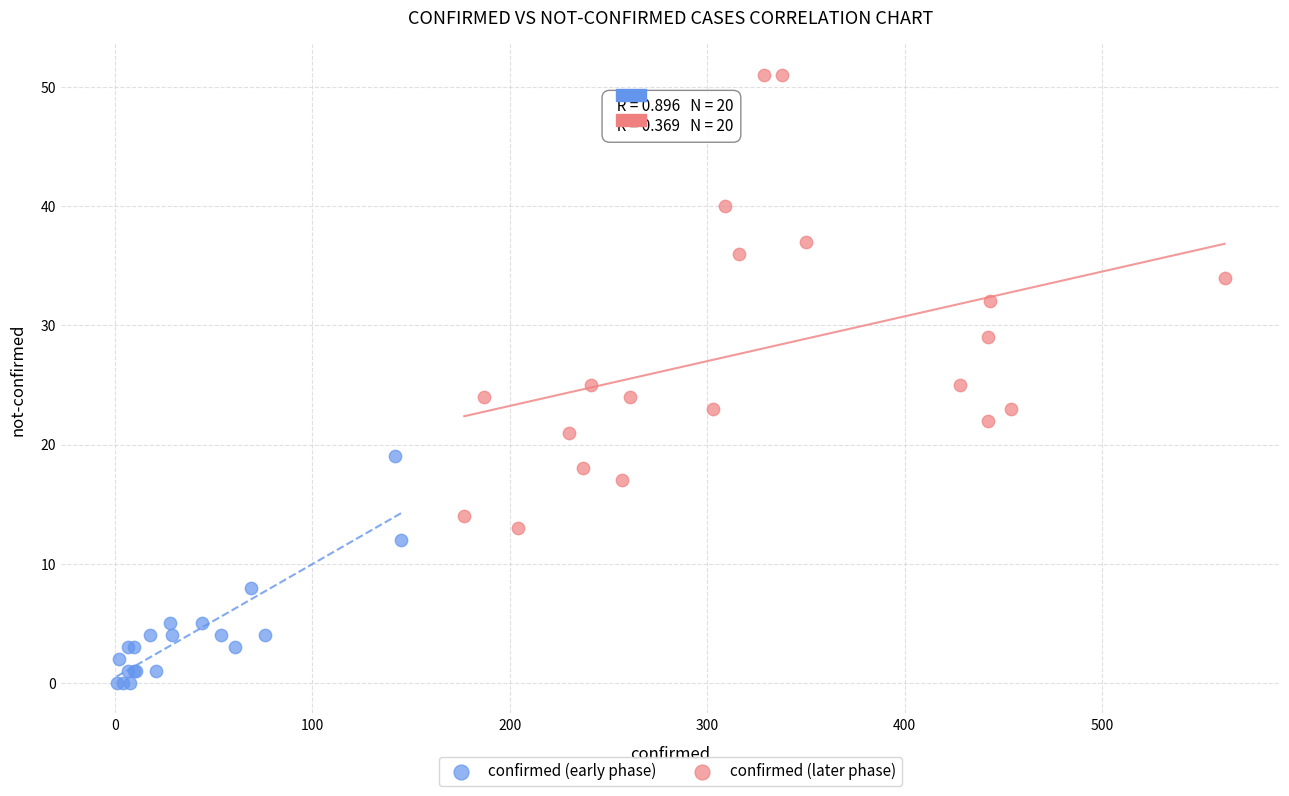

What are all the series names shown in the legend?

confirmed (early phase), confirmed (later phase)